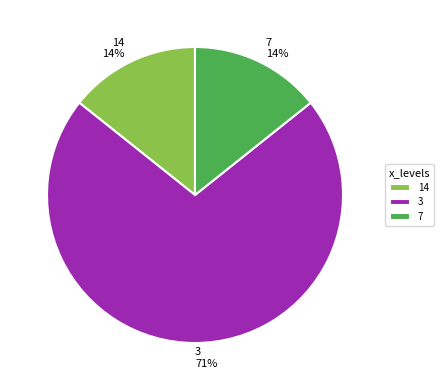

Combined, do 3 and 7 account for over 50%?

Yes